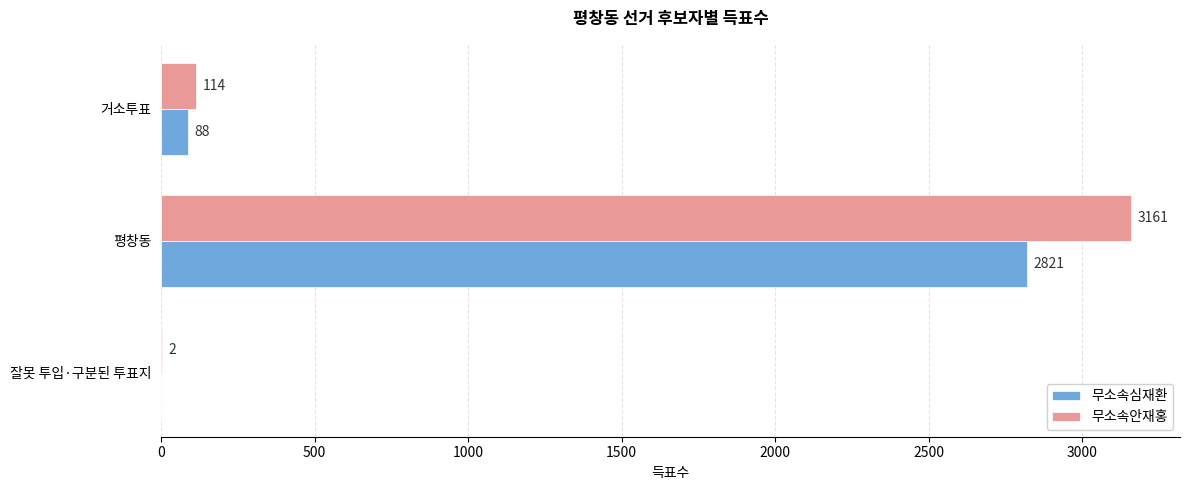

The value of 무소속심재환 at 거소투표 is 88. True or false?

True